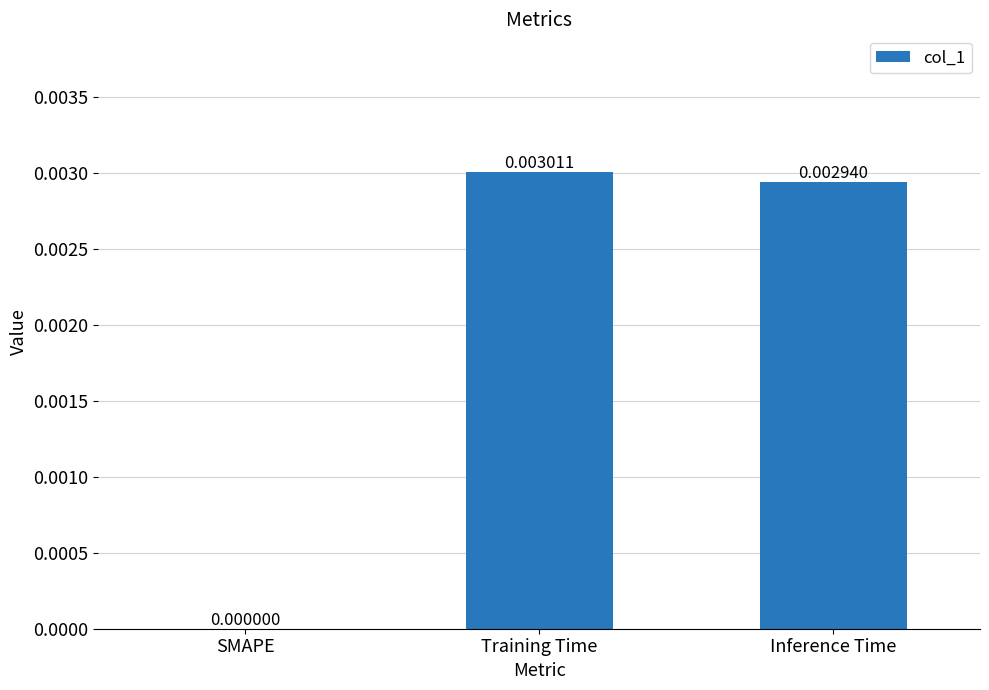

Count the number of categories in the chart.

3